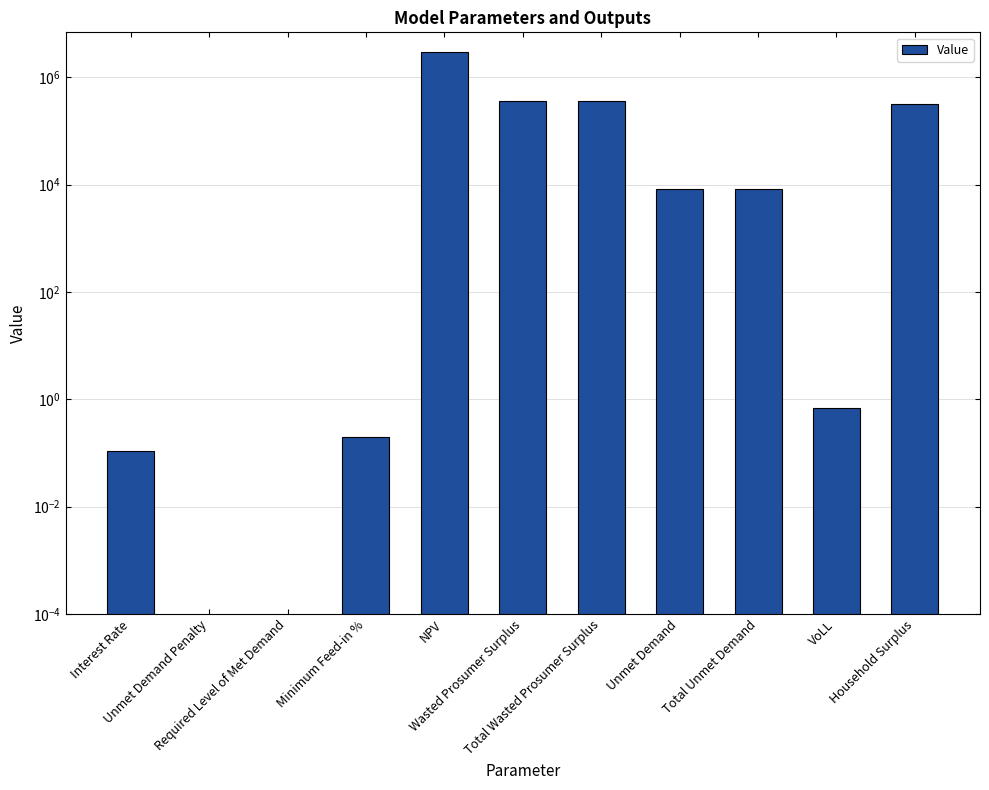

True or false: the data shows 0.2 at Interest Rate.

False